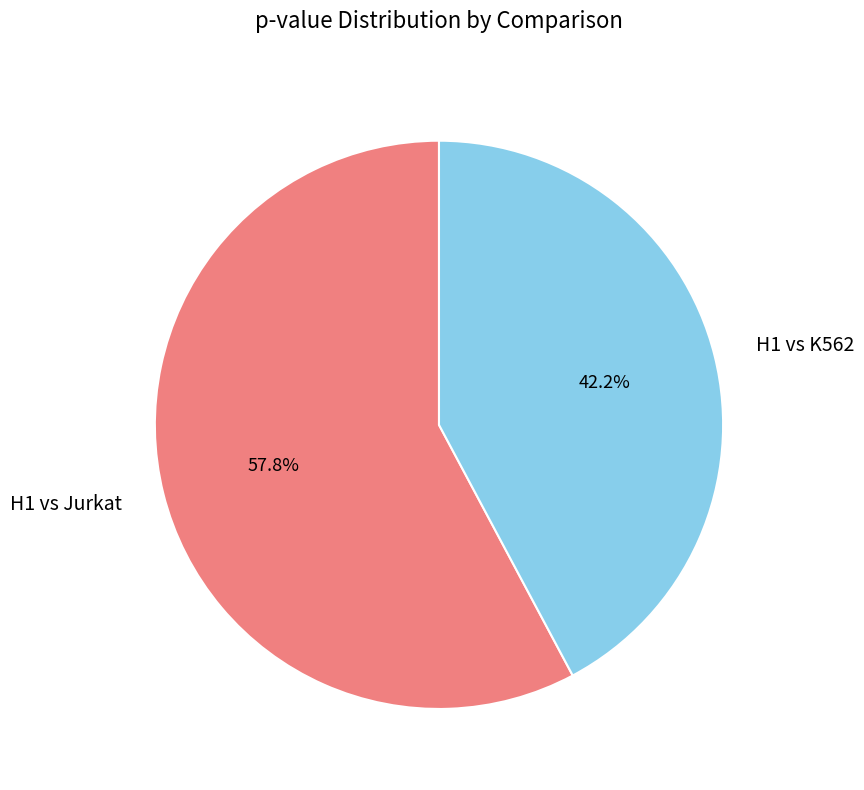

Which category accounts for the majority?

H1 vs Jurkat